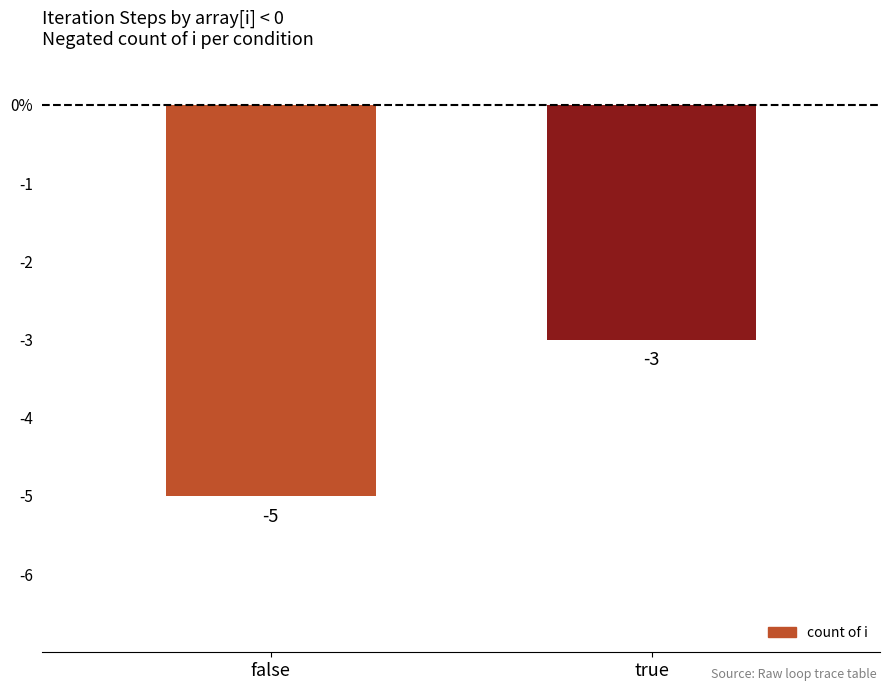

What is the difference between the maximum and minimum values?

2